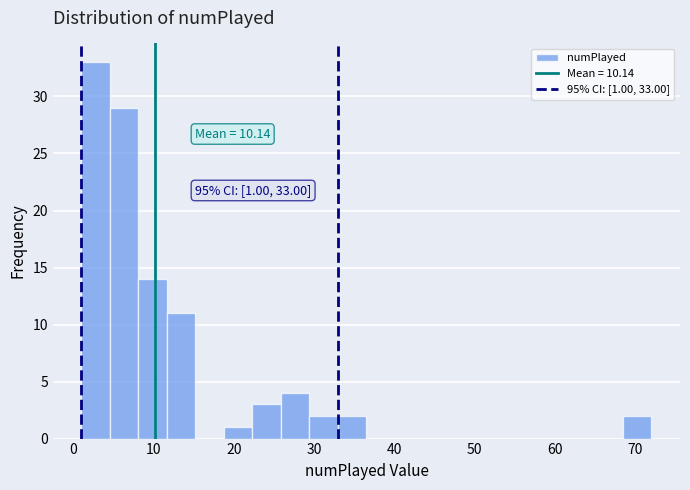

Around what value on the x-axis is the tallest bar? Give the approximate position of its centre, as read against the axis.

3